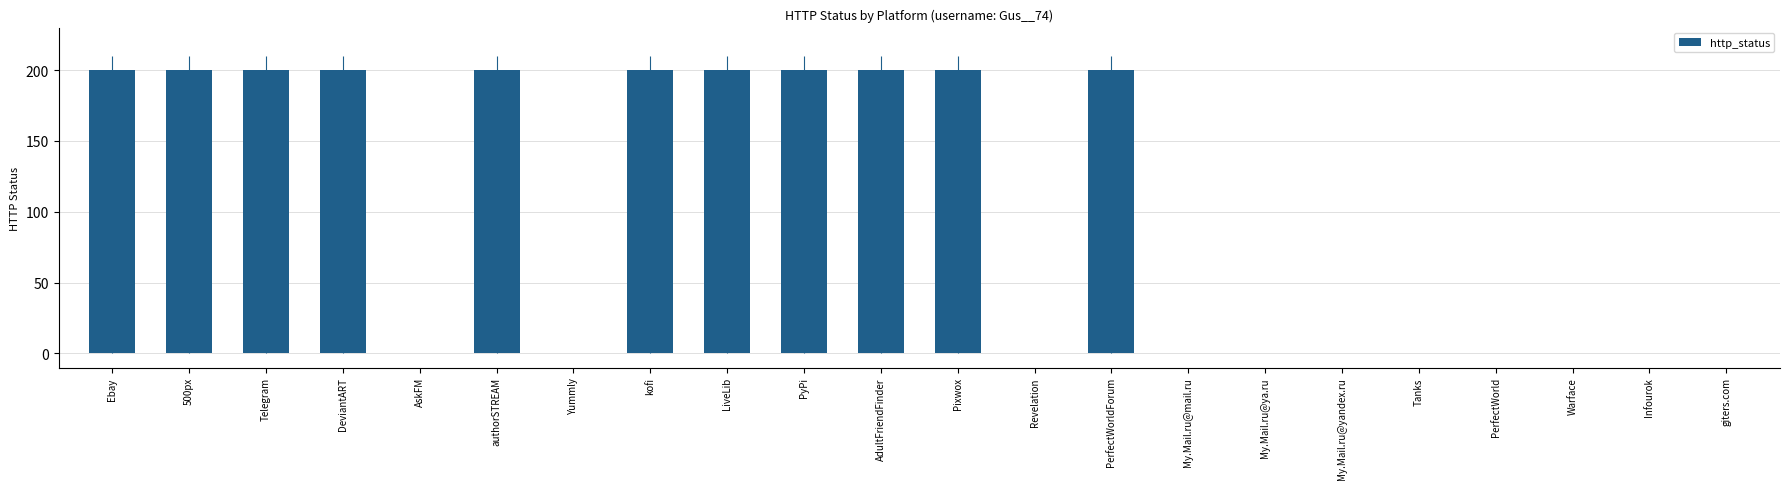

Reading left to right, extract all data points from this chart.

Ebay=200	500px=200	Telegram=200	DeviantART=200	AskFM=0	authorSTREAM=200	Yummly=0	kofi=200	LiveLib=200	PyPi=200	AdultFriendFinder=200	Pixwox=200	Revelation=0	PerfectWorldForum=200	My.Mail.ru@mail.ru=0	My.Mail.ru@ya.ru=0	My.Mail.ru@yandex.ru=0	Tanks=0	PerfectWorld=0	Warface=0	Infourok=0	giters.com=0